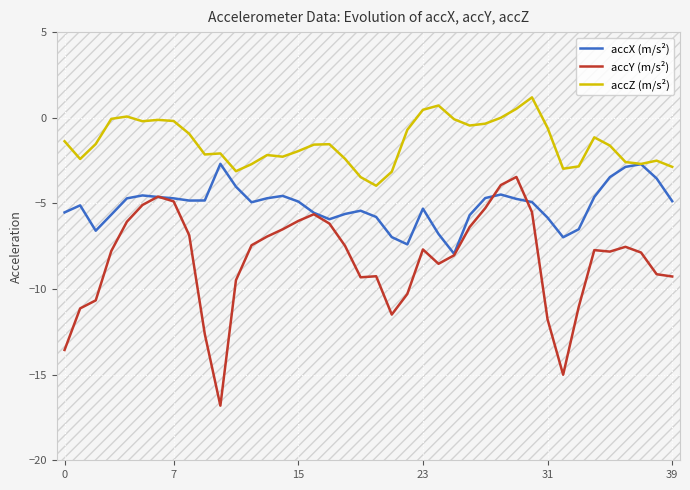

At which label does accZ (m/s²) reach its minimum?

20